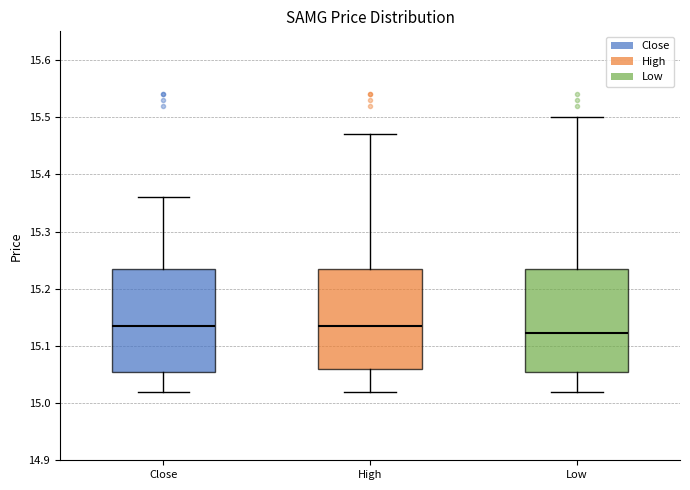

Where does the upper whisker of the box for Low end on the y-axis? The values are not printed on the chart, so give them approximately, as read against the axis.

15.50